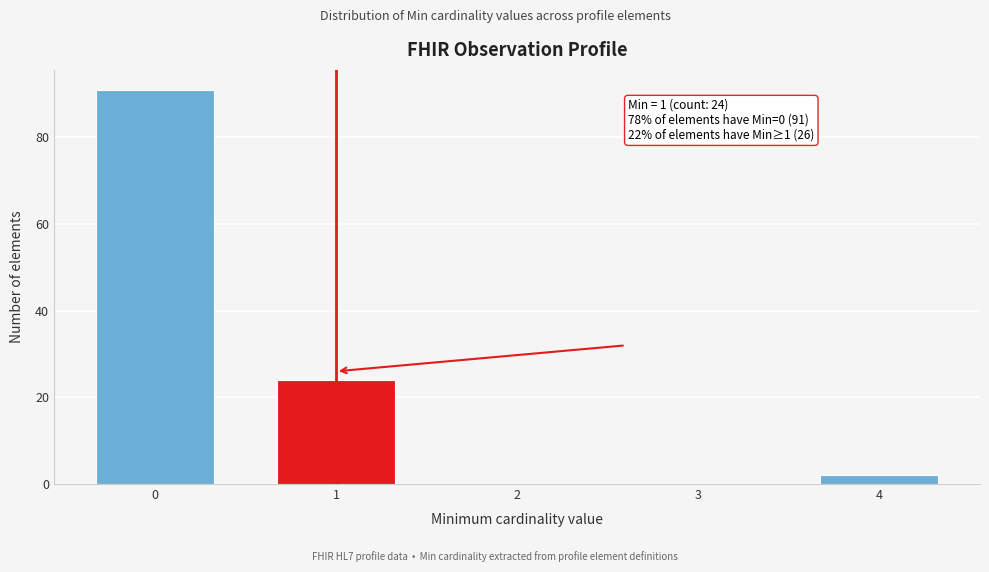

Reading left to right, transcribe all the data shown in this chart.

0=91	1=24	2=0	3=0	4=2